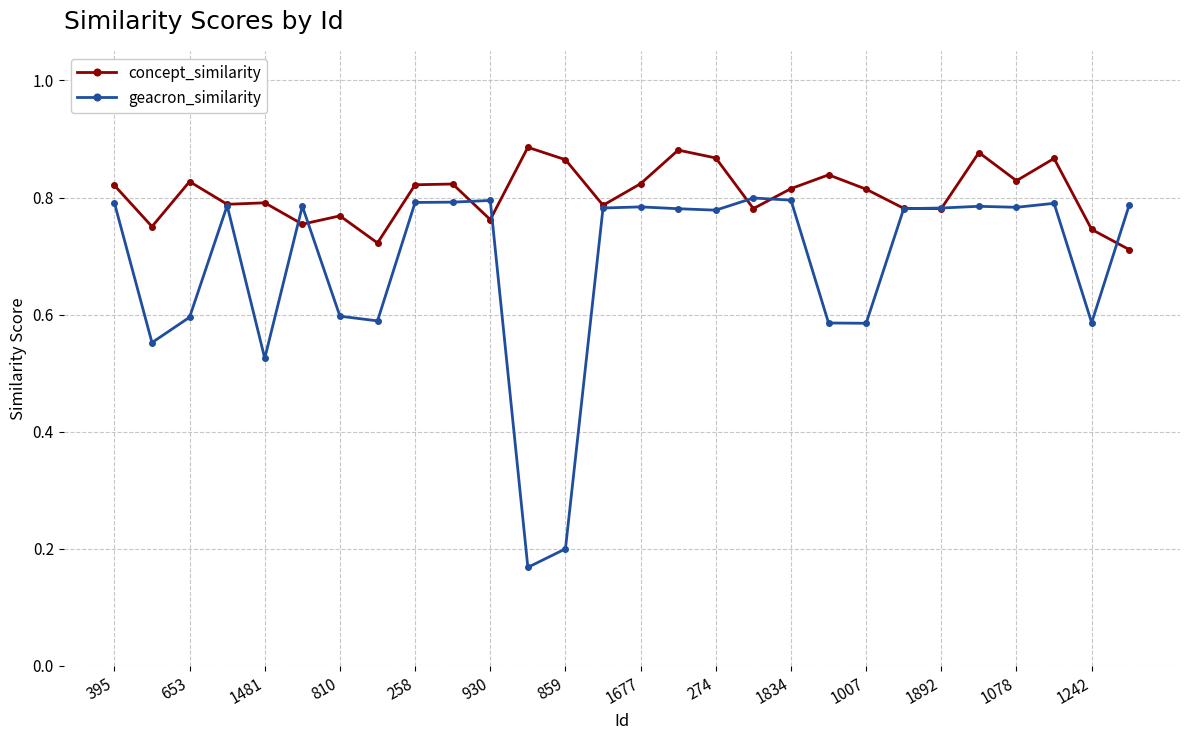

Count the concept_similarity values in the range 0 to 1.

28